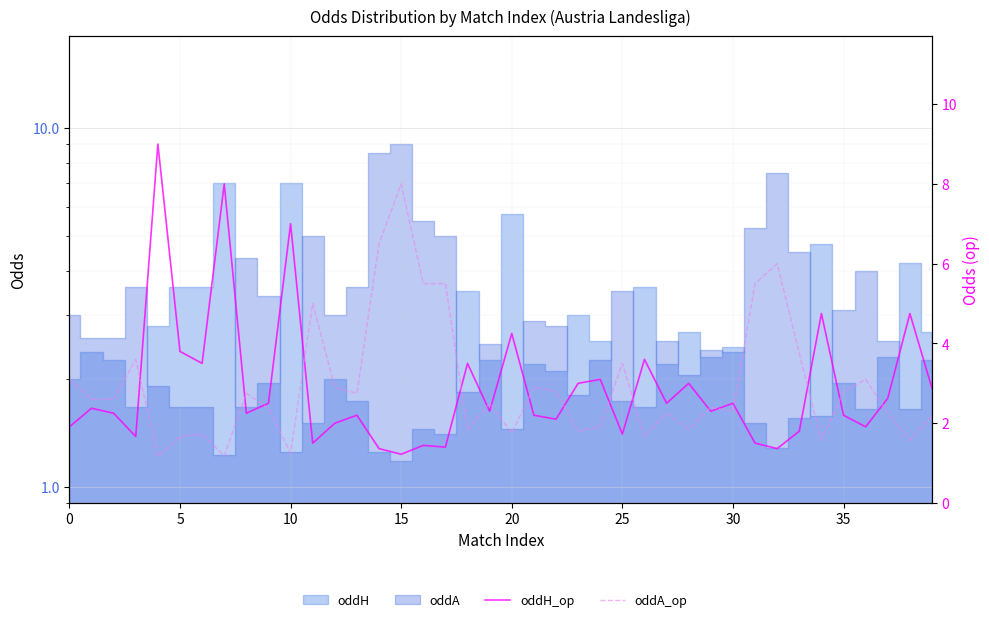

How many intersections are there between oddH_op and oddA_op?

17